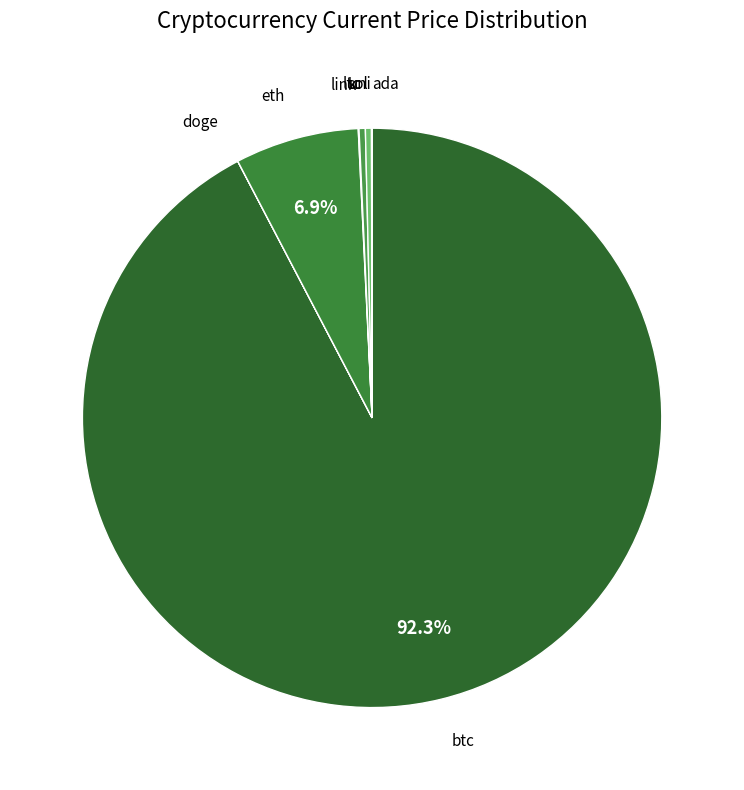

How many segments does this pie chart have?

8